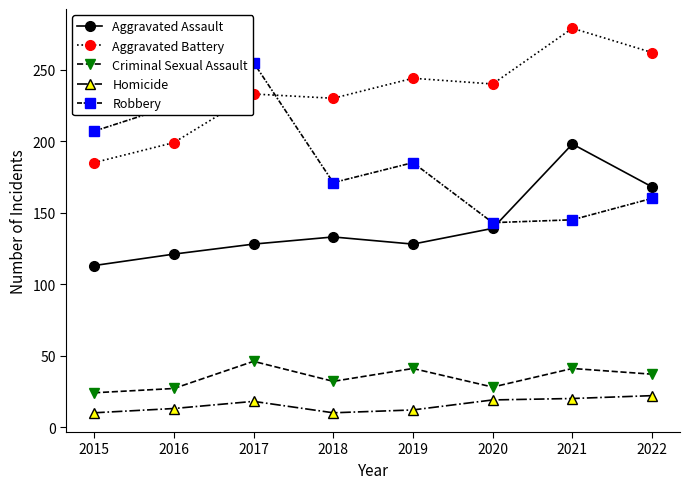

Is it true that Criminal Sexual Assault equals 49 at 2018?

False